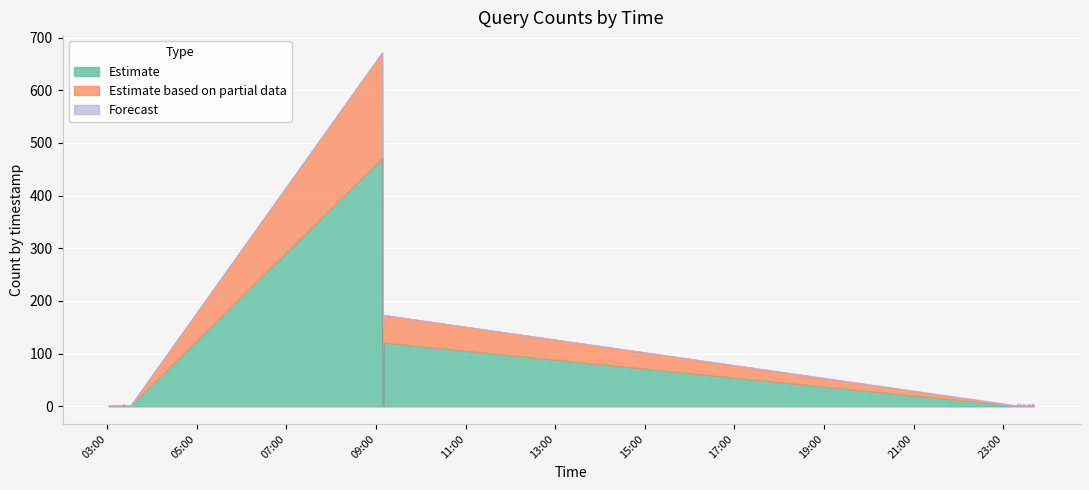

Between 2019-04-22 23:40 and 2019-04-22 23:35, which is larger?

2019-04-22 23:40